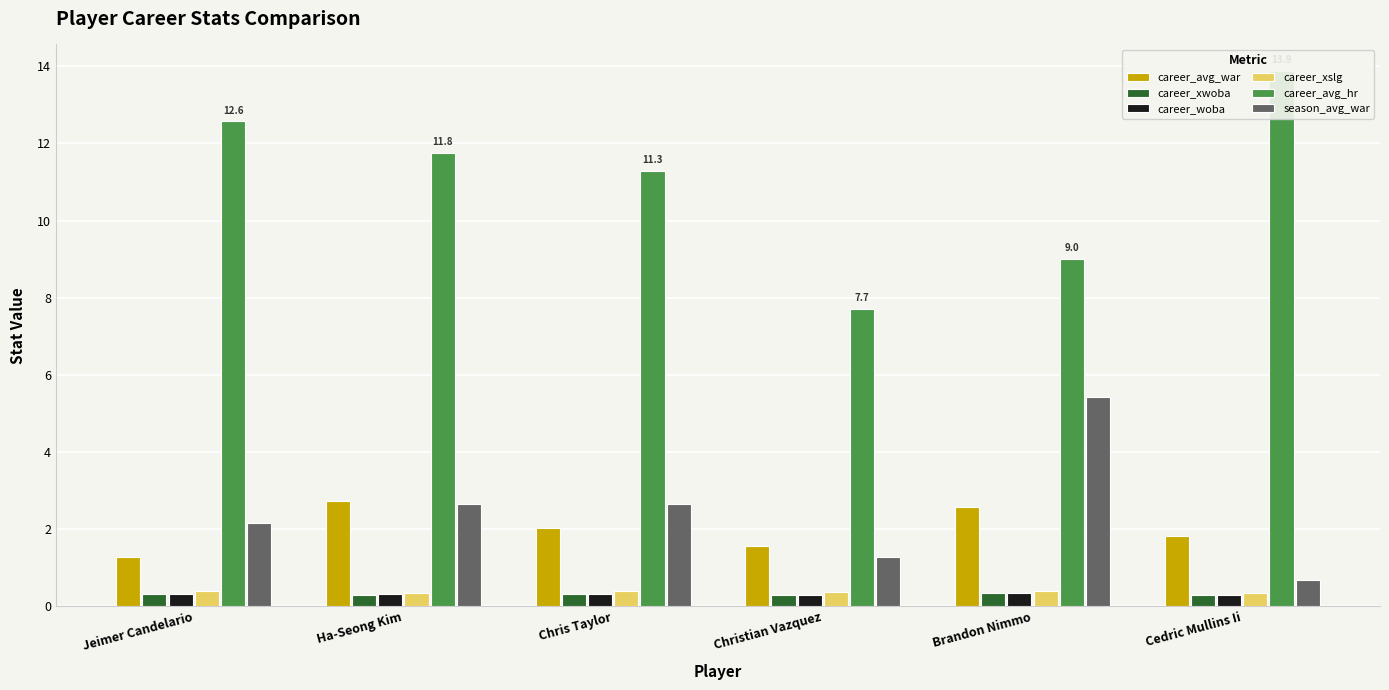

Count the number of data series in this chart.

6